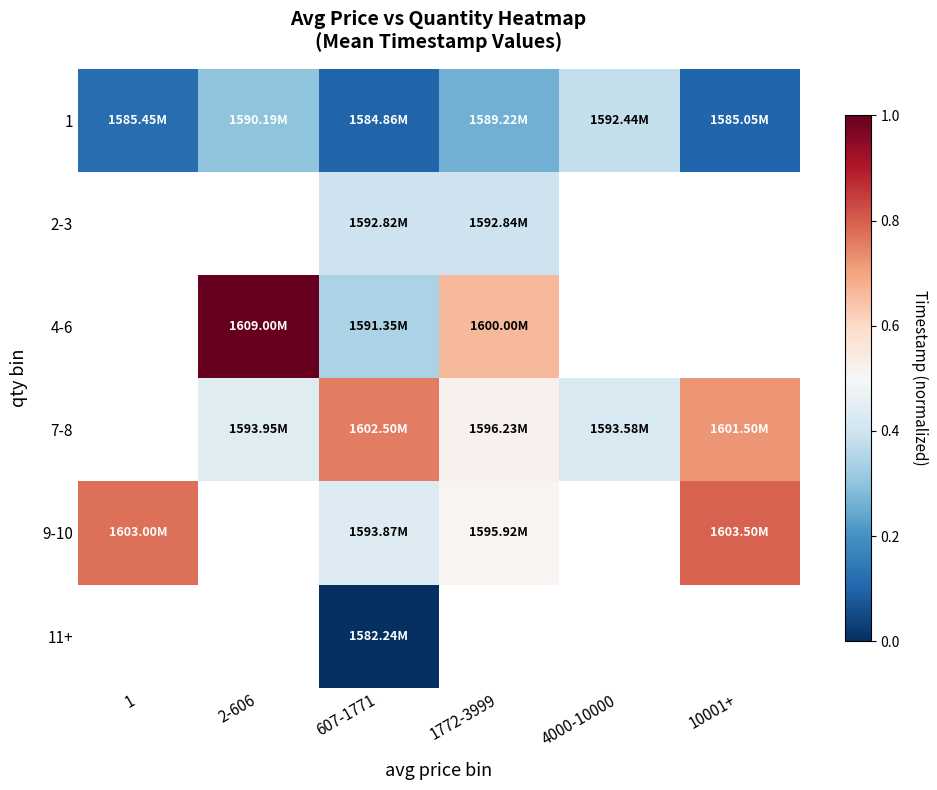

The value of 1 at 1 is 0.1. True or false?

False